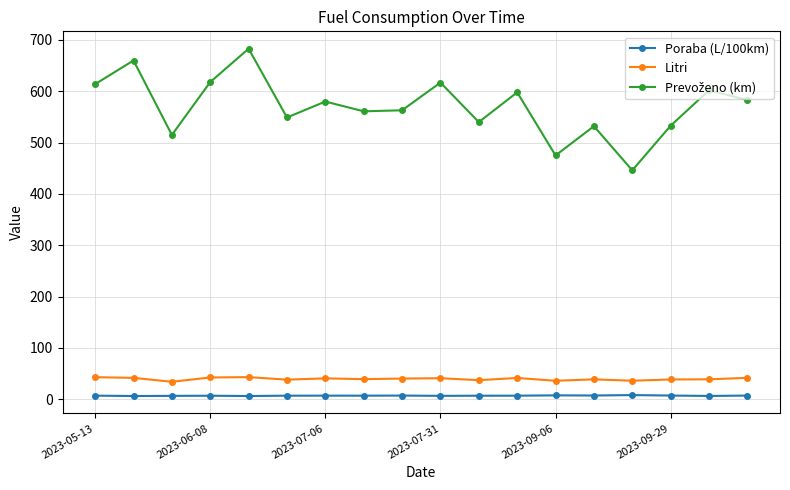

What is the value of the Poraba (L/100km) point at the 6th from the left?

7.0